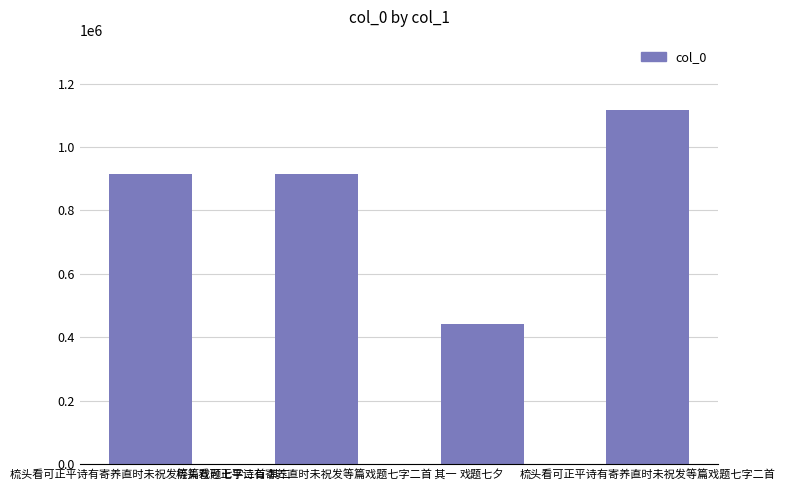

What is the greatest value displayed?

1115563